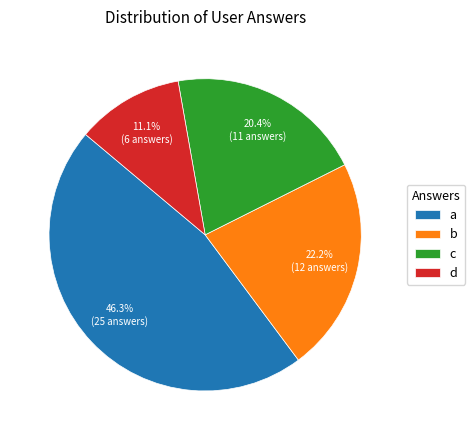

Is it true that d is 1% of the pie?

False